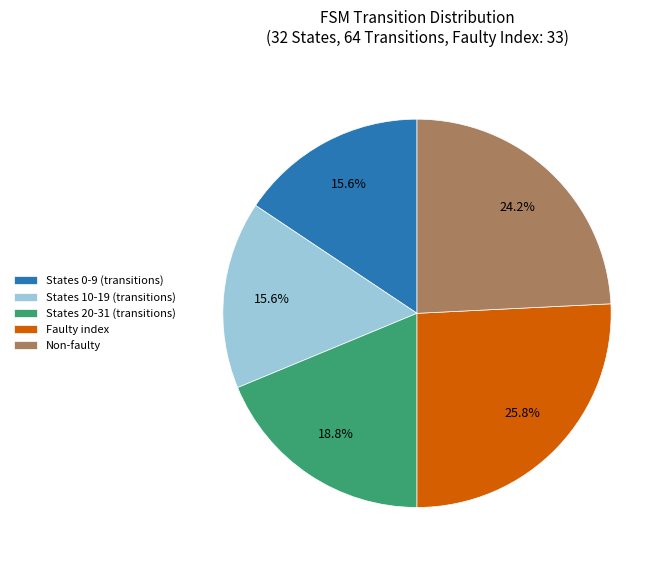

What percentage is NOT represented by States 0-9 (transitions)?

84.4%